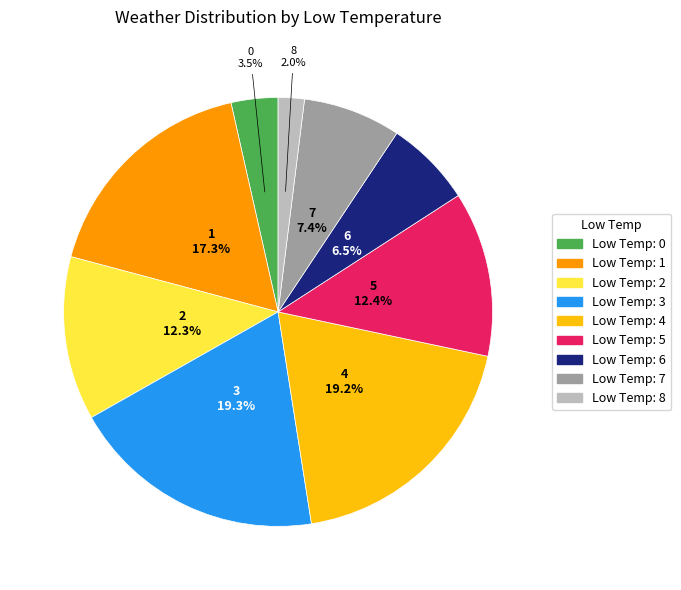

Approximately how many times larger is the value at Low Temp: 7 compared to Low Temp: 0?

2.1